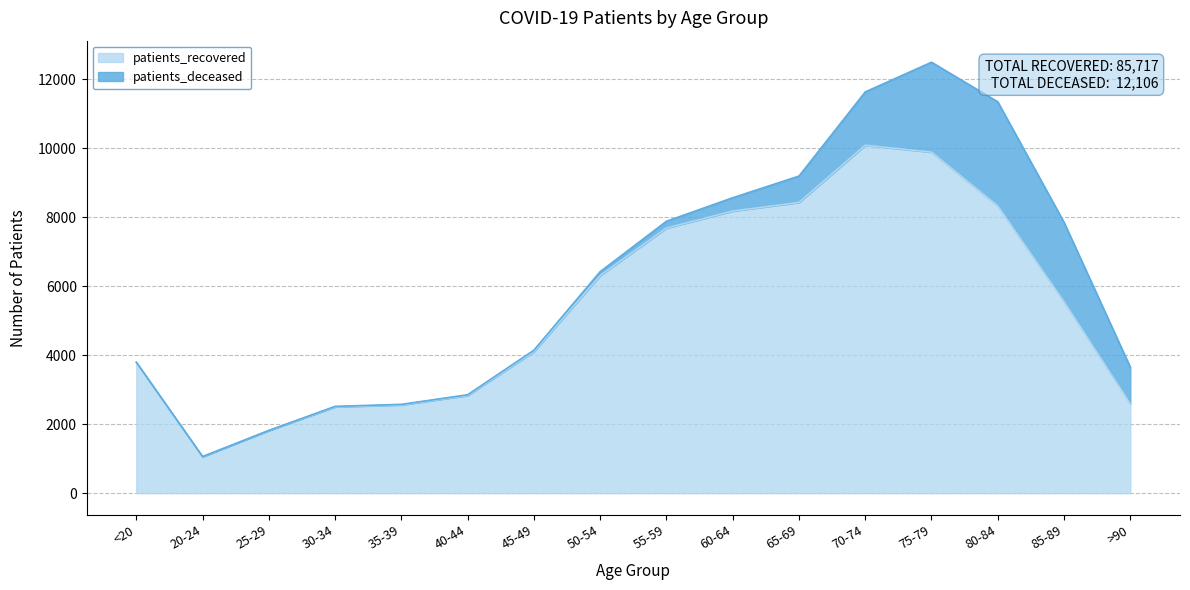

What is the difference between the maximum and minimum values?

9030